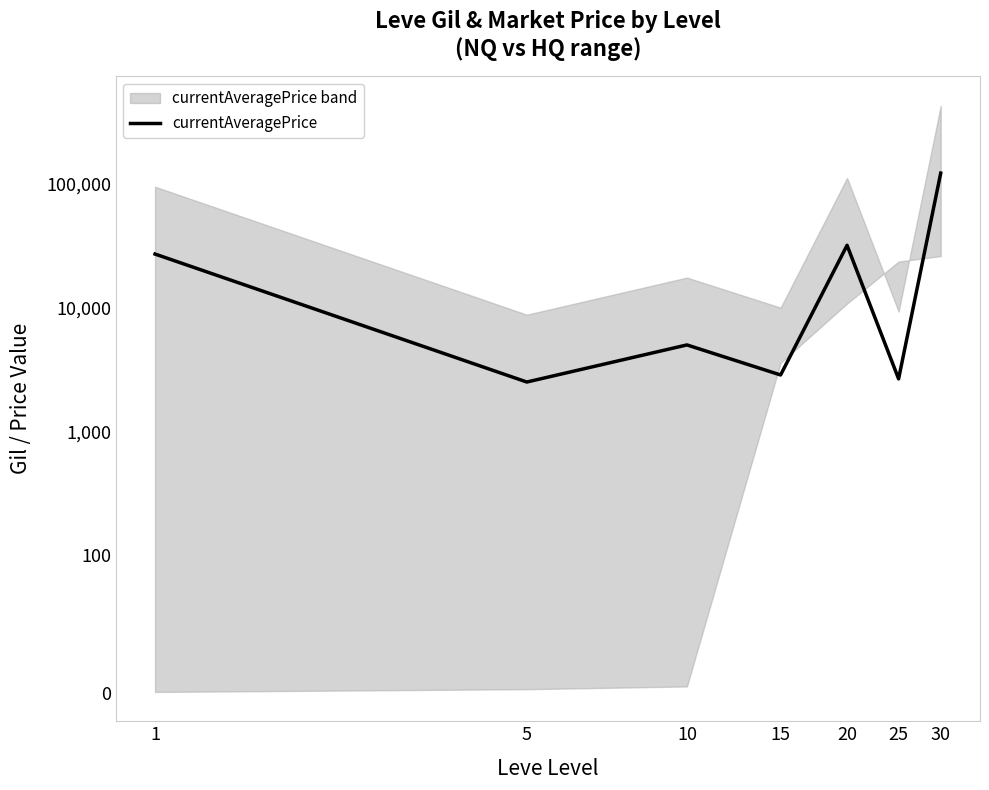

Which has a higher value, 10 or 15?

10